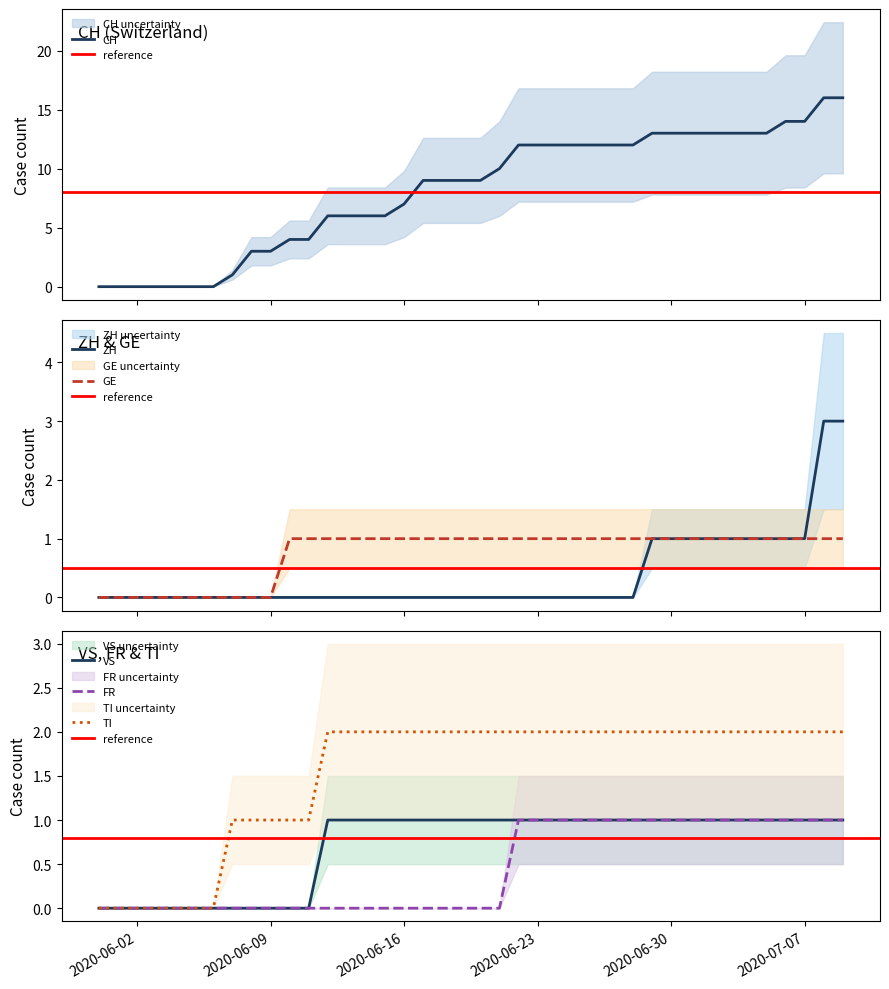

True or false: FR and GE intersect in this chart.

False